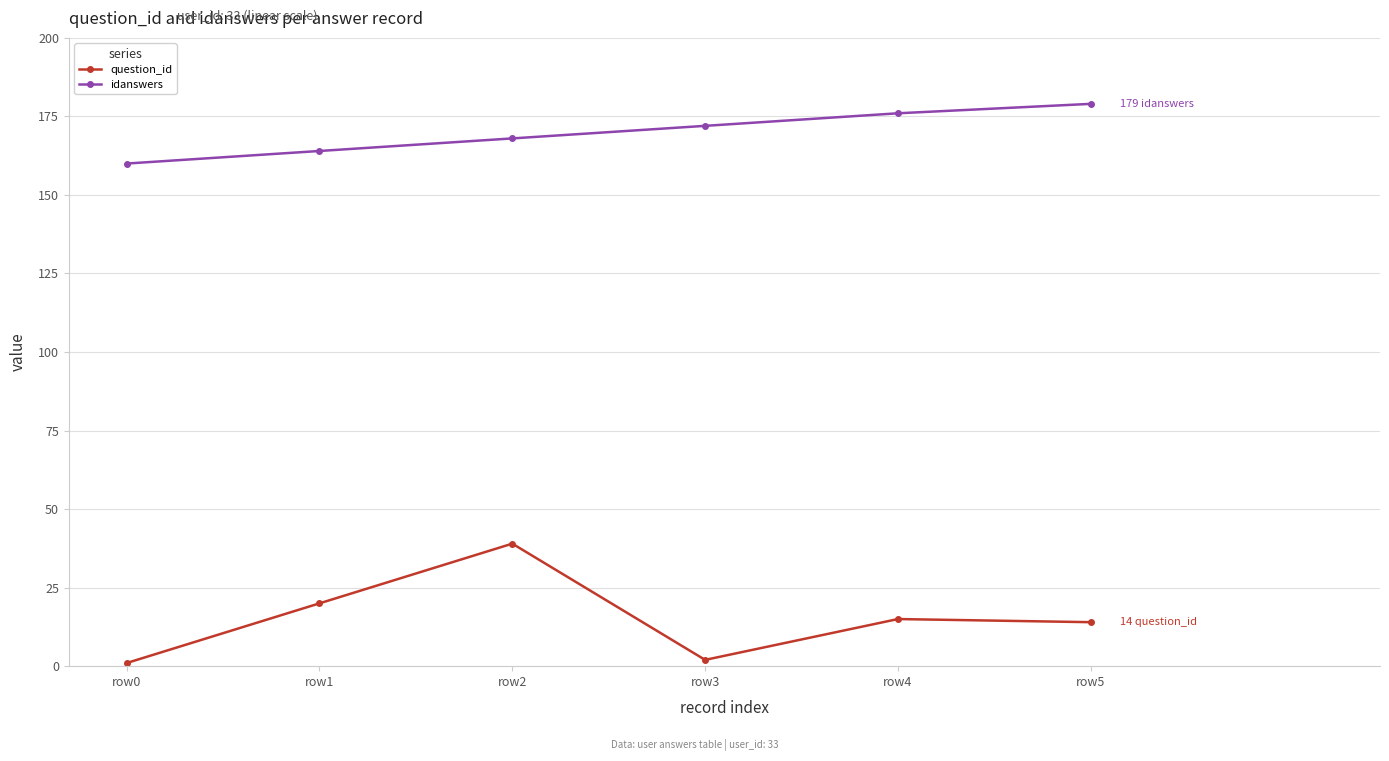

Is it true that idanswers equals 38 at row1?

False